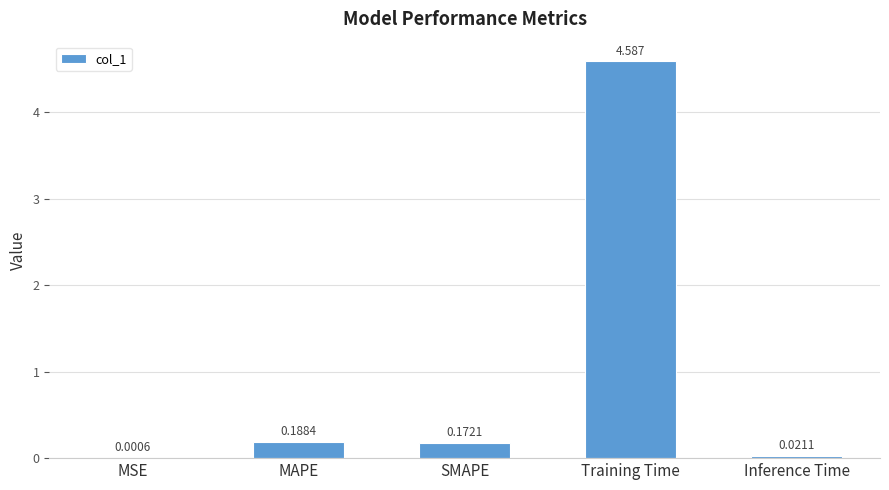

Between MAPE and SMAPE, which is larger?

MAPE